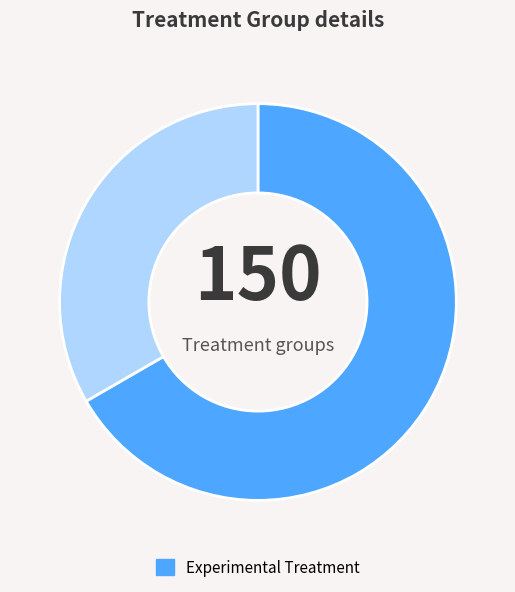

Count the number of slices in the pie.

2